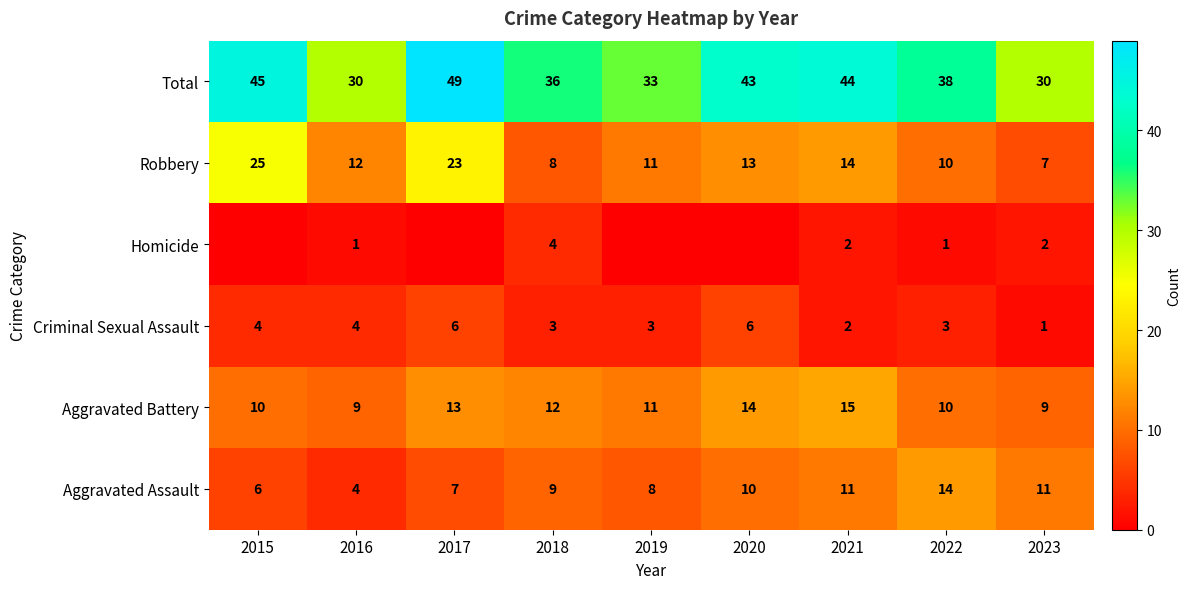

What is the minimum value for Aggravated Assault?

4